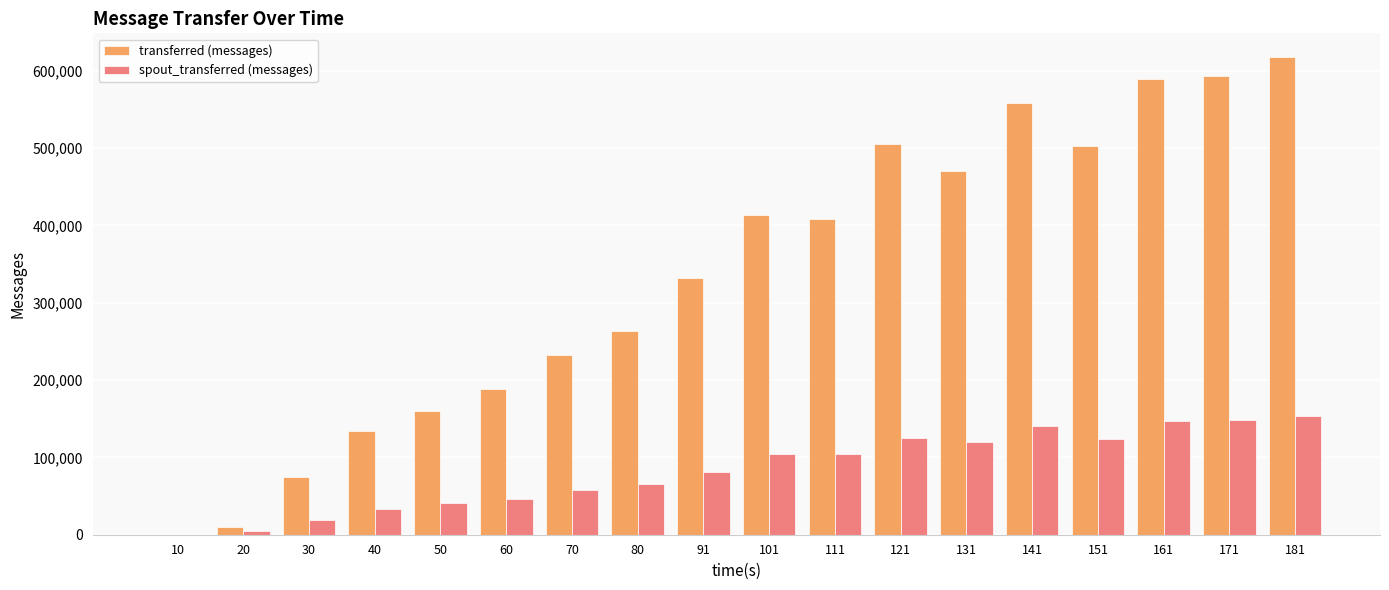

At which category is the sum across all series the highest?

181